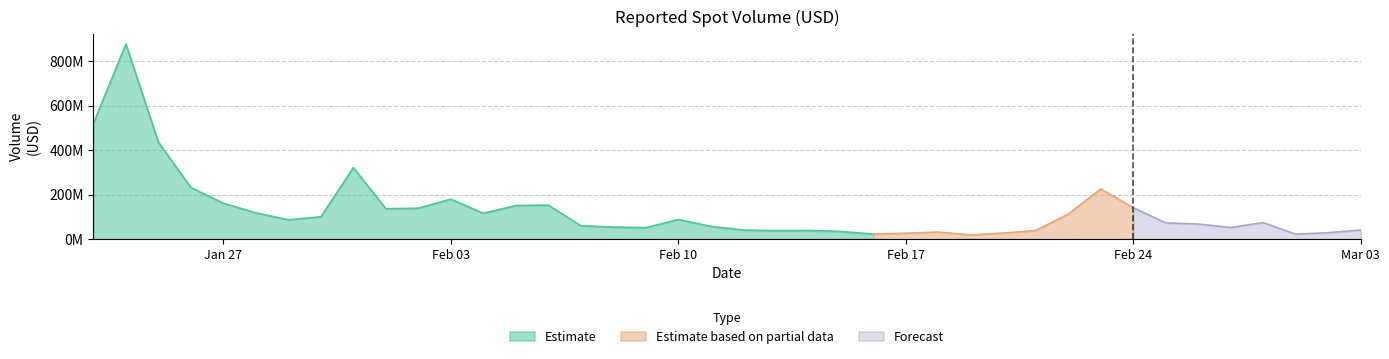

What is the label of the 14th point from the left?

2025-02-05